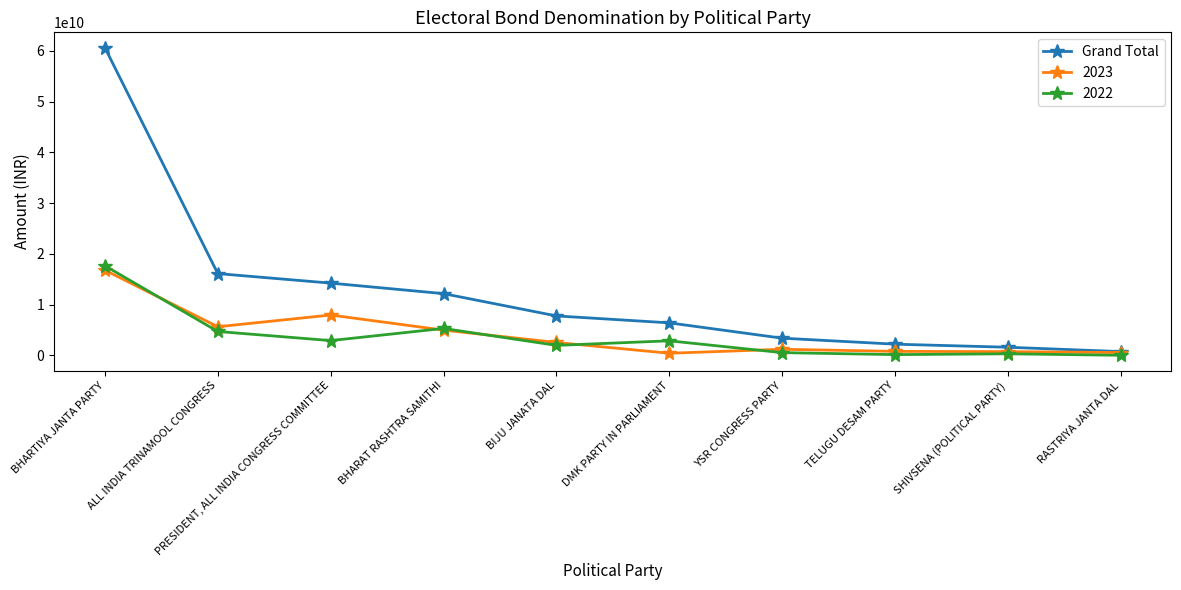

Where is the first local maximum for 2022?

BHARAT RASHTRA SAMITHI